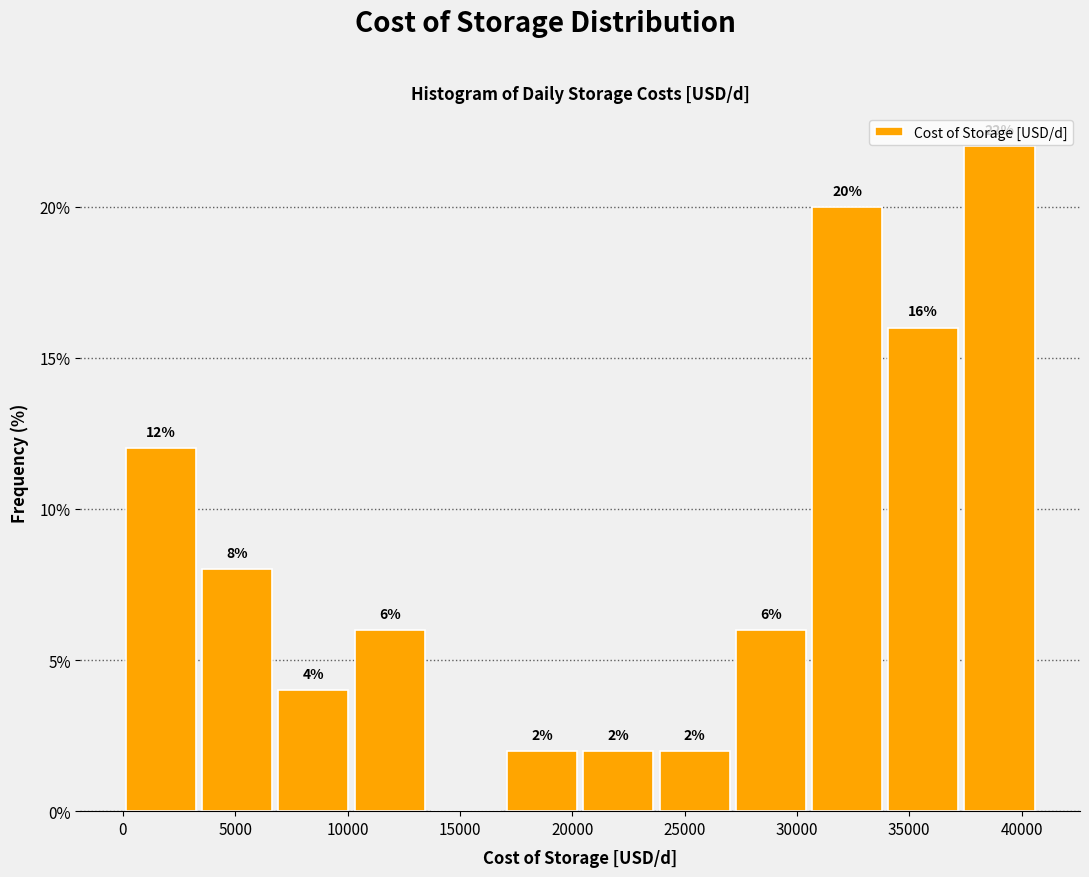

Over which range of the x-axis is the bar tallest?

37500 to 40500